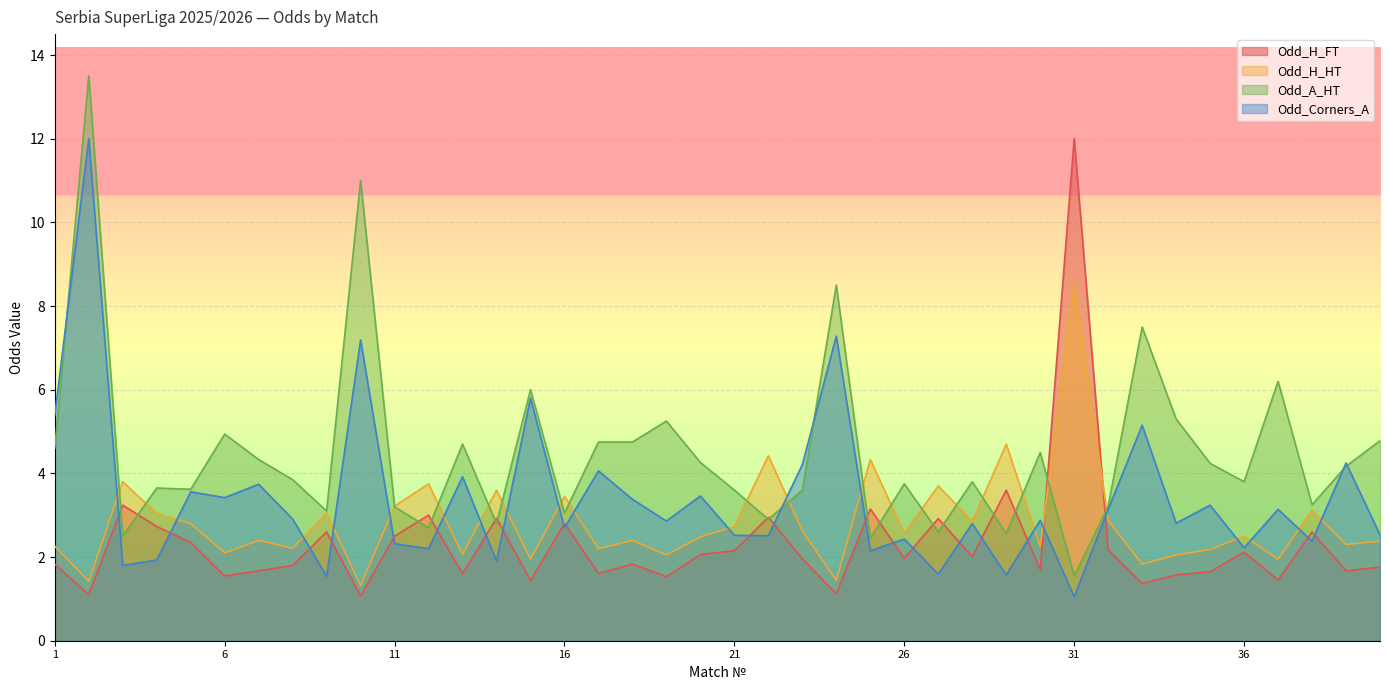

In Odd_A_HT, how many points are lower than both neighbors (excluding endpoints)?

13